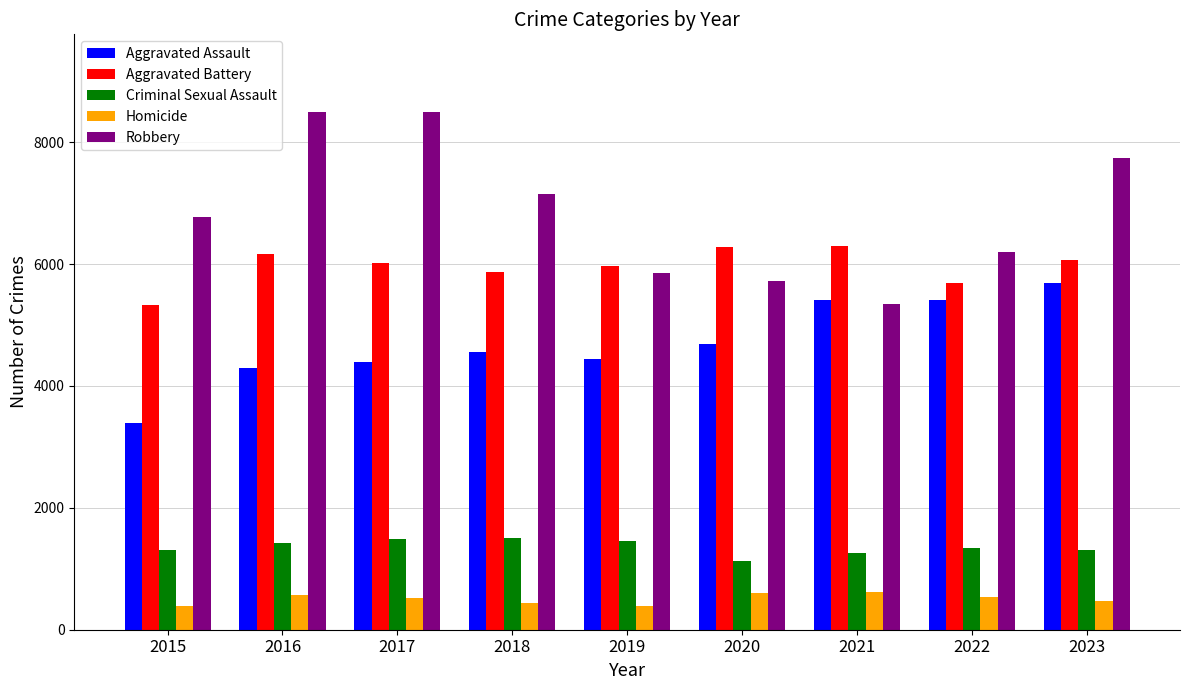

At 2023, list the series in order from smallest to largest.

Homicide, Criminal Sexual Assault, Aggravated Assault, Aggravated Battery, Robbery